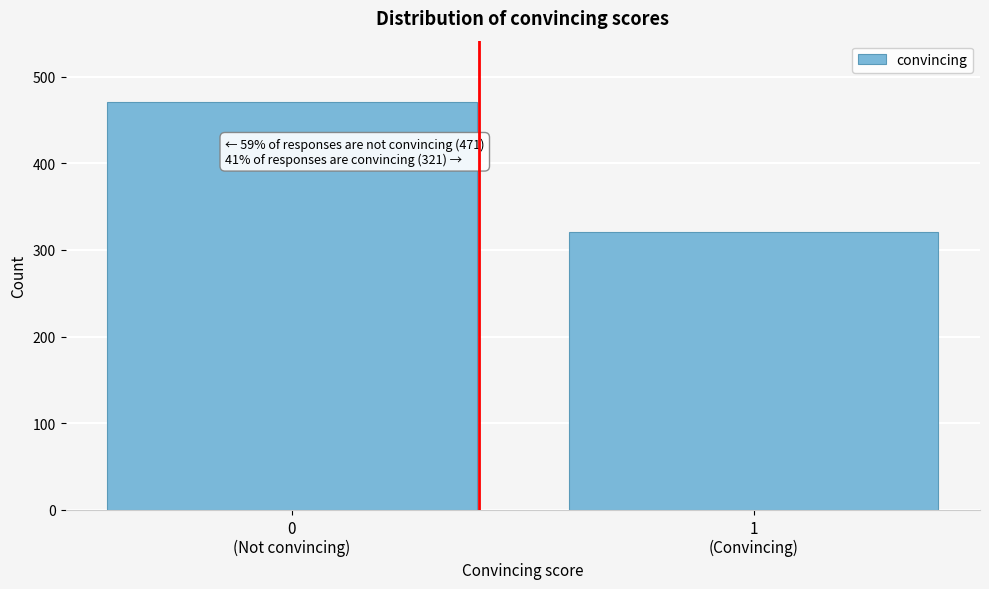

Reading left to right, transcribe all the data shown in this chart.

471	321